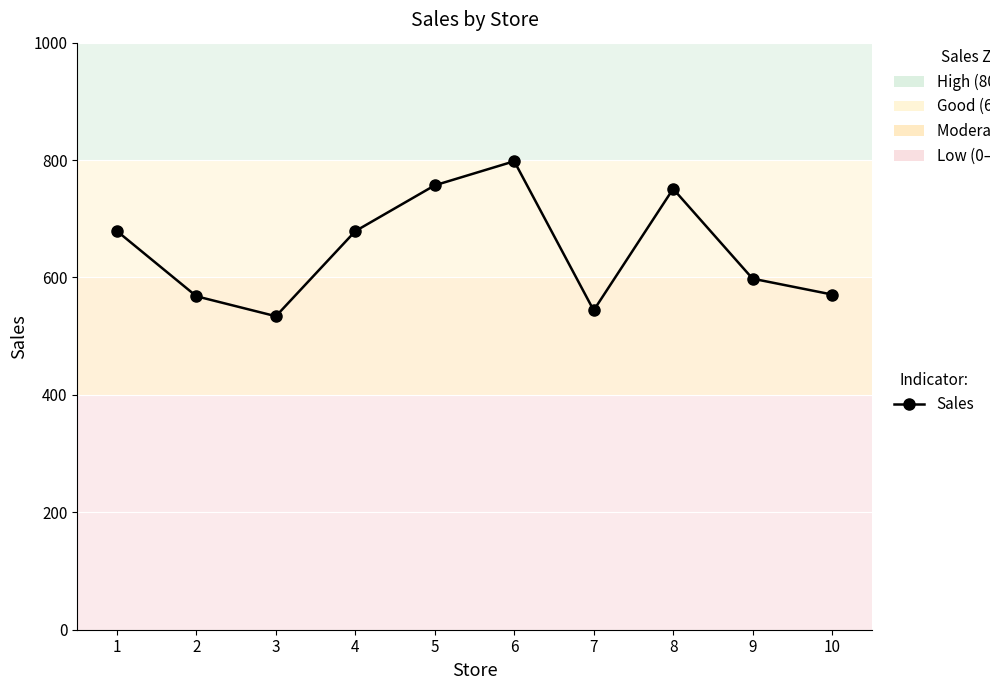

What is the approximate value at 4, to the nearest 5?

680